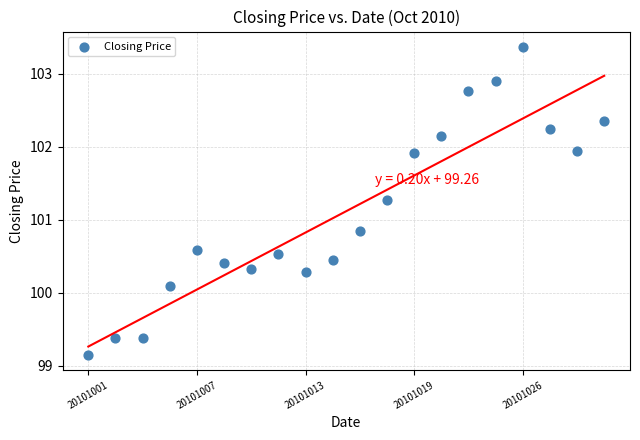

How many data points are displayed?

20